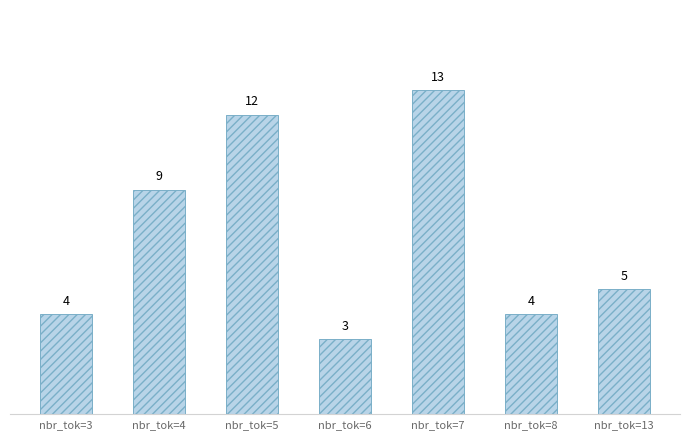

How many values are below 5?

3